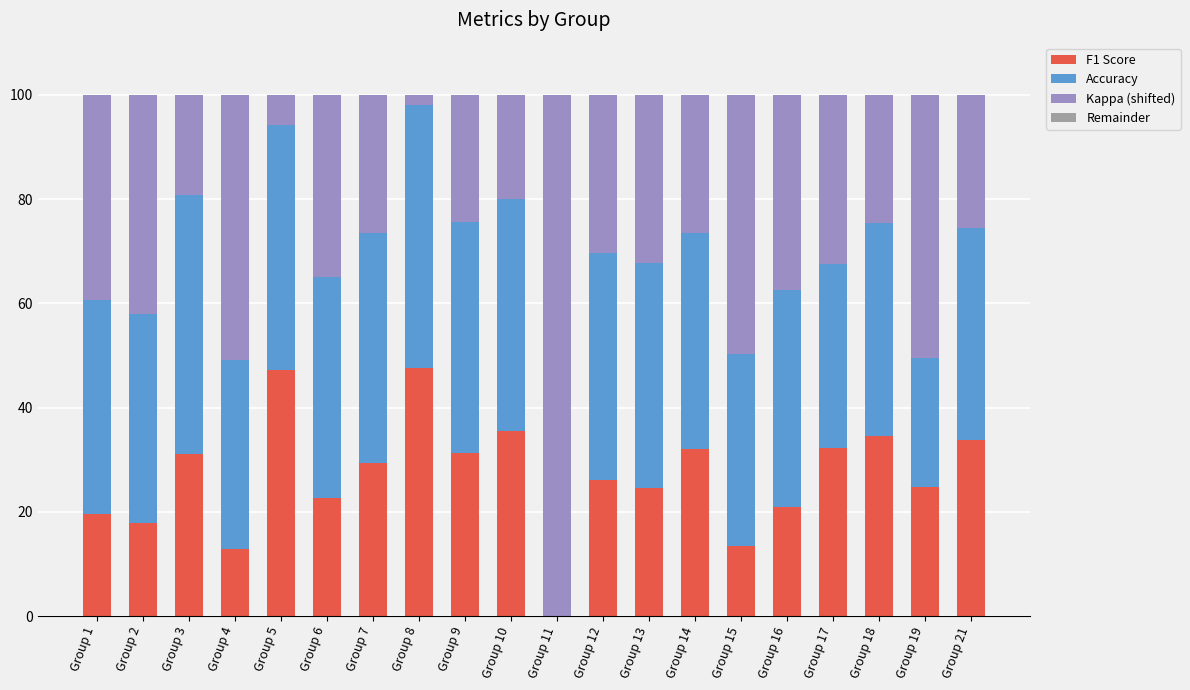

What is the sum of the F1 Score values at Group 9 and Group 2?

49.1